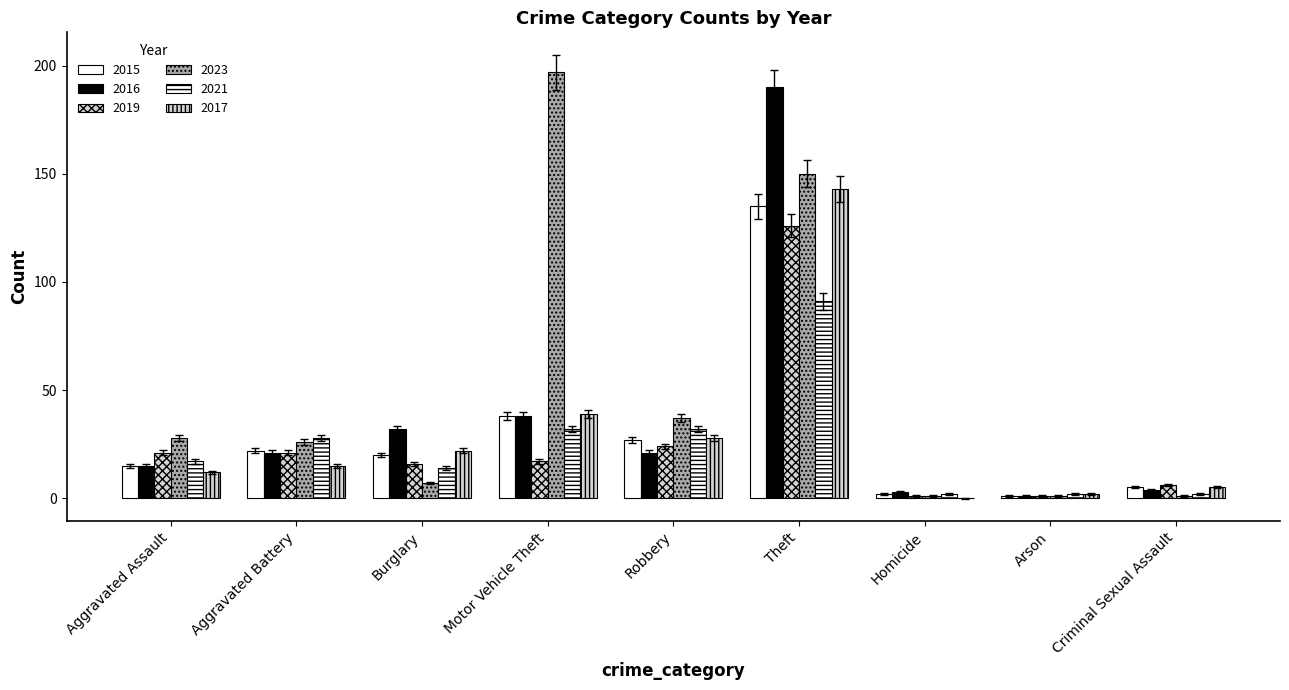

What is the difference between the 2023 values at Theft and Motor Vehicle Theft?

45.1